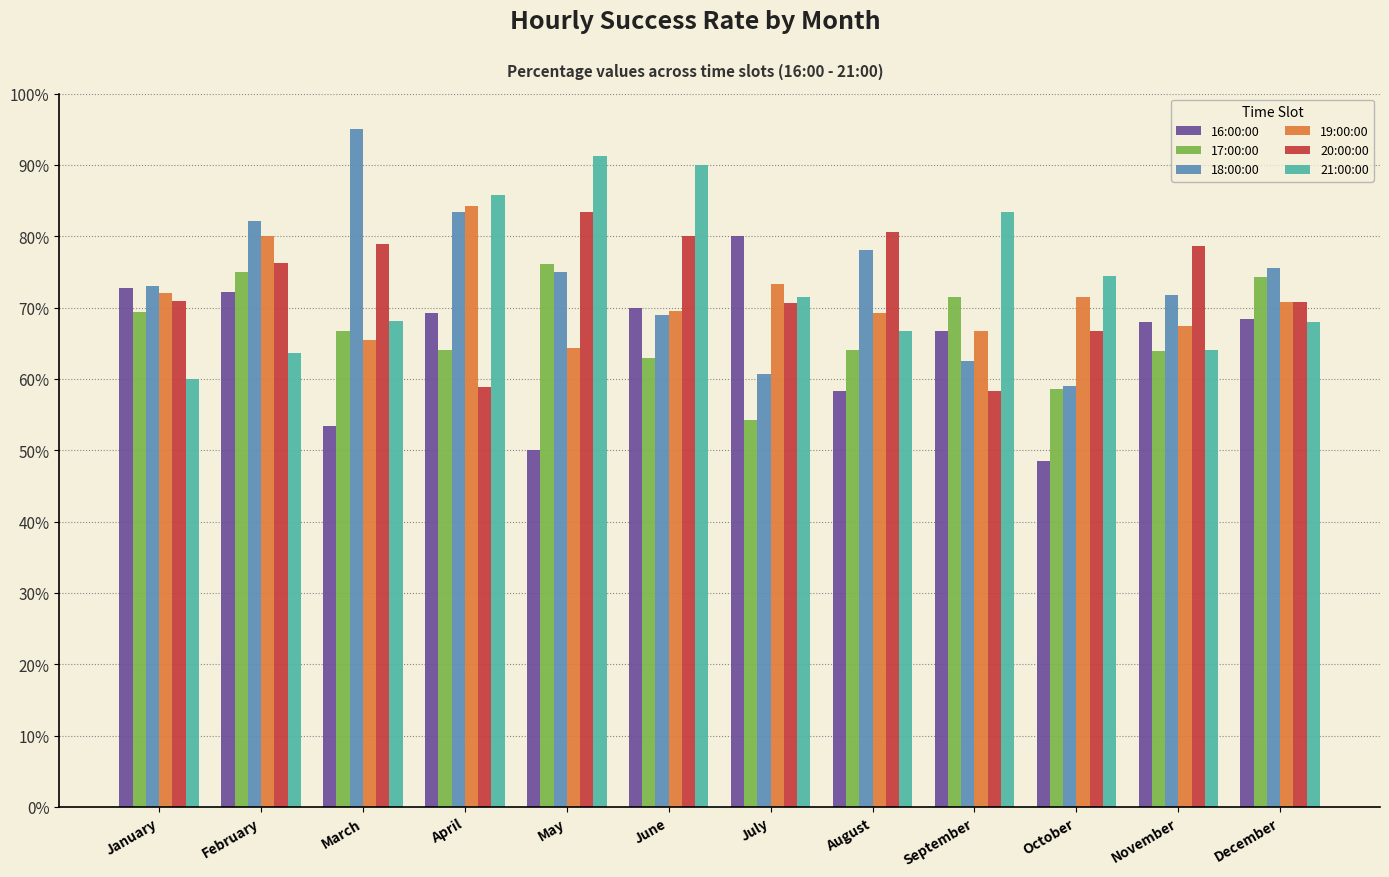

What is the maximum value shown in the chart?

95.0